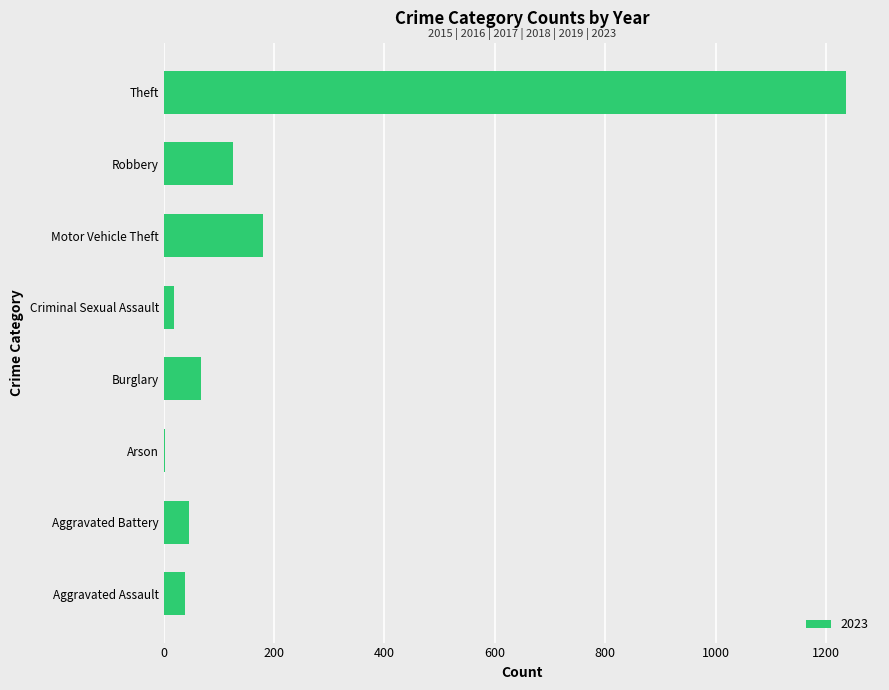

Reading bottom to top, what are all the values shown in this chart?

Aggravated Assault=39	Aggravated Battery=45	Arson=3	Burglary=67	Criminal Sexual Assault=19	Motor Vehicle Theft=180	Robbery=125	Theft=1236